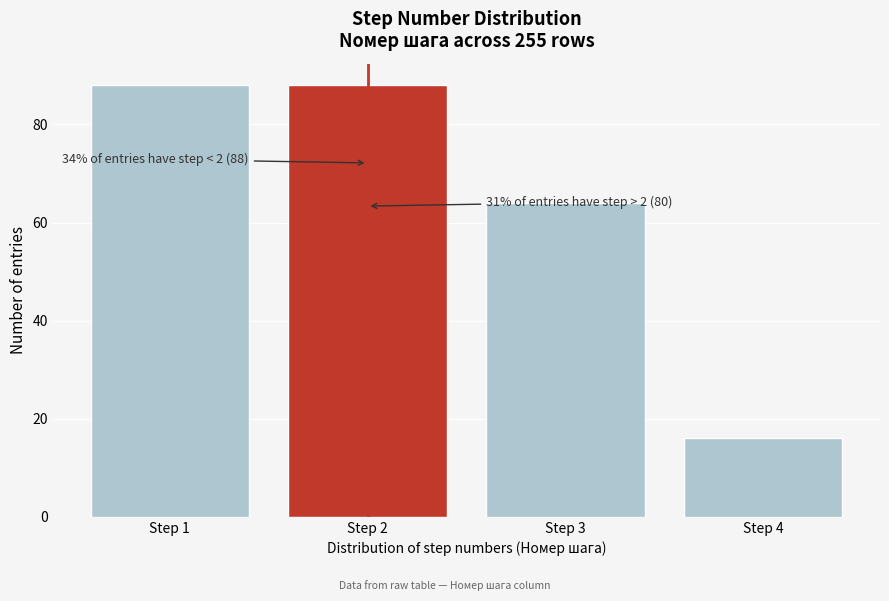

Reading left to right, transcribe all the data shown in this chart.

88	88	64	16